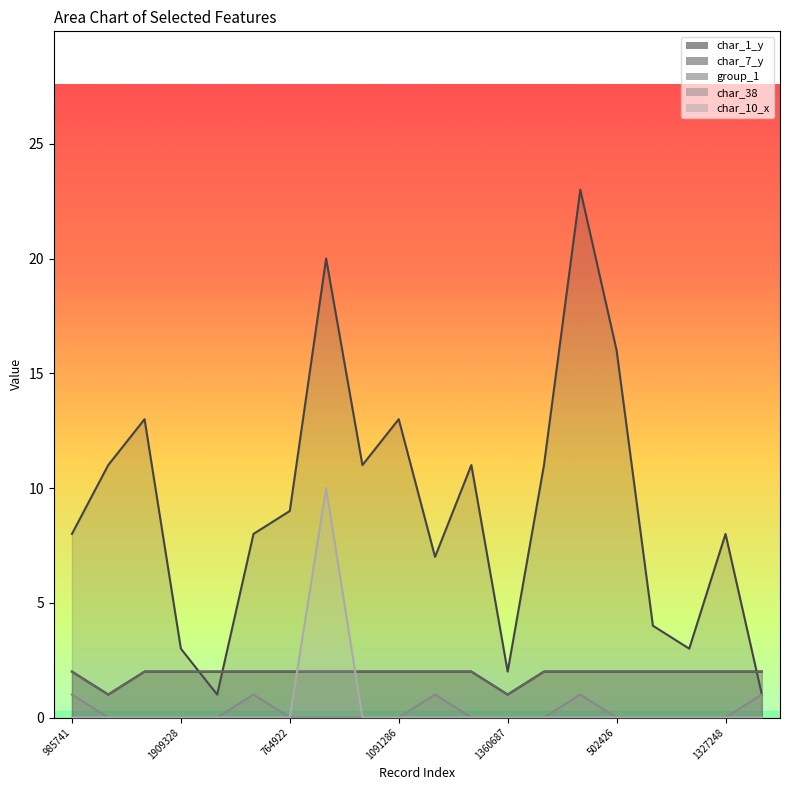

True or false: char_1_y has more than 0 interior local peaks.

False